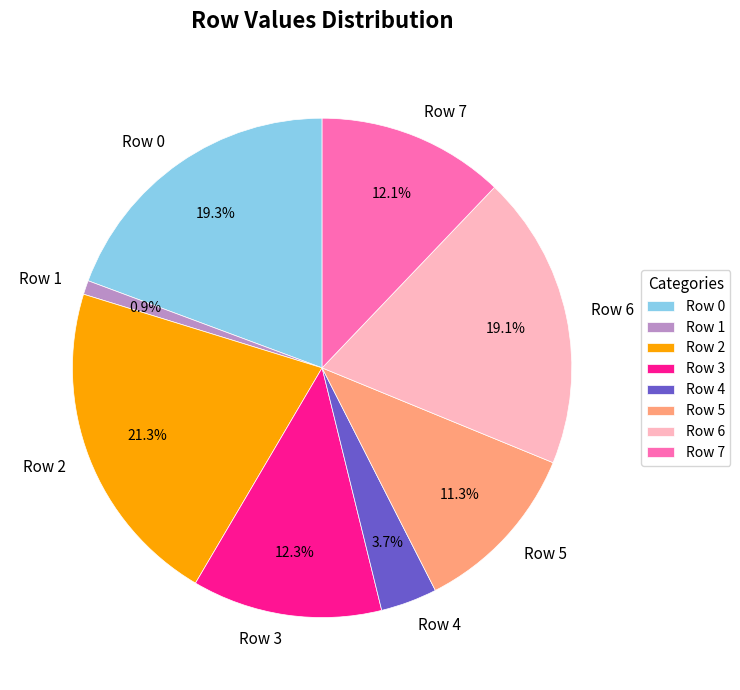

Is it true that Row 2 is 21% of the pie?

True